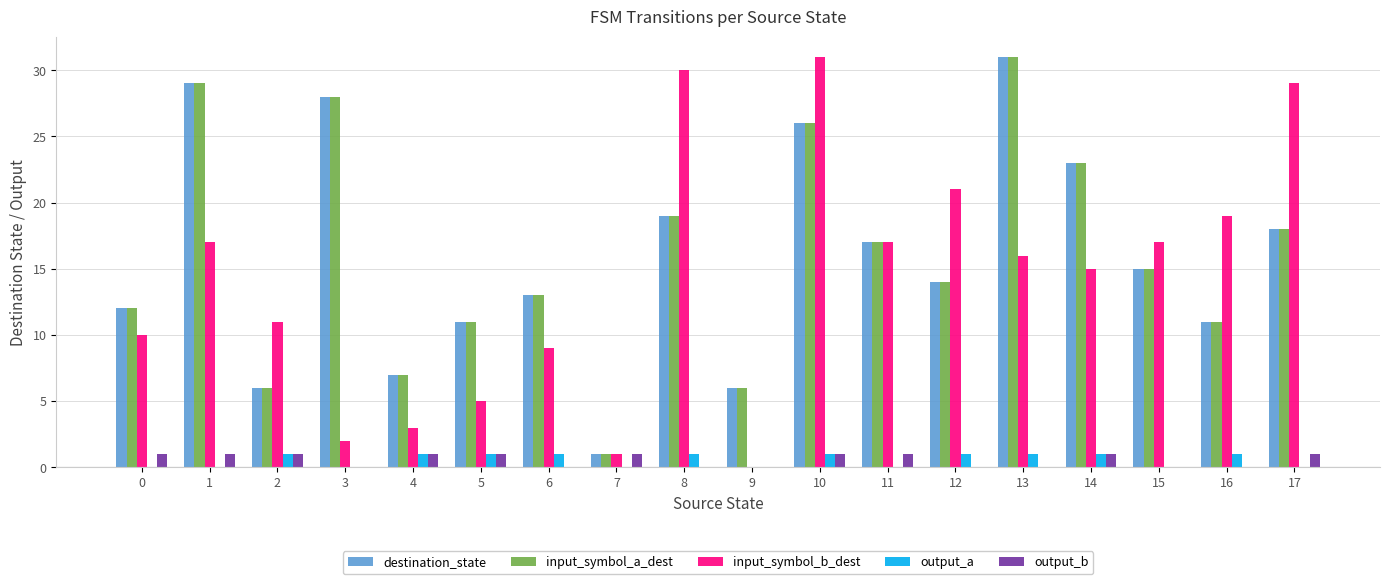

How many groups of bars are there?

18